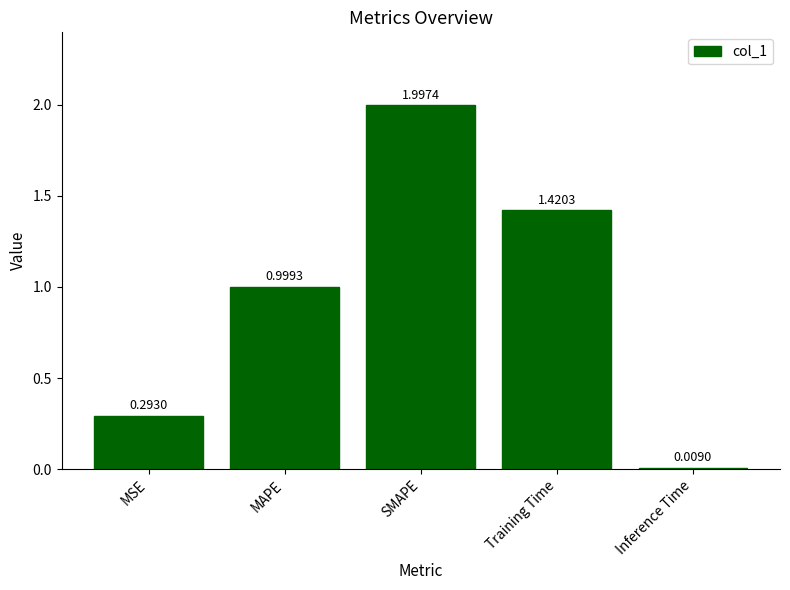

Which label corresponds to the smallest value in the chart?

Inference Time